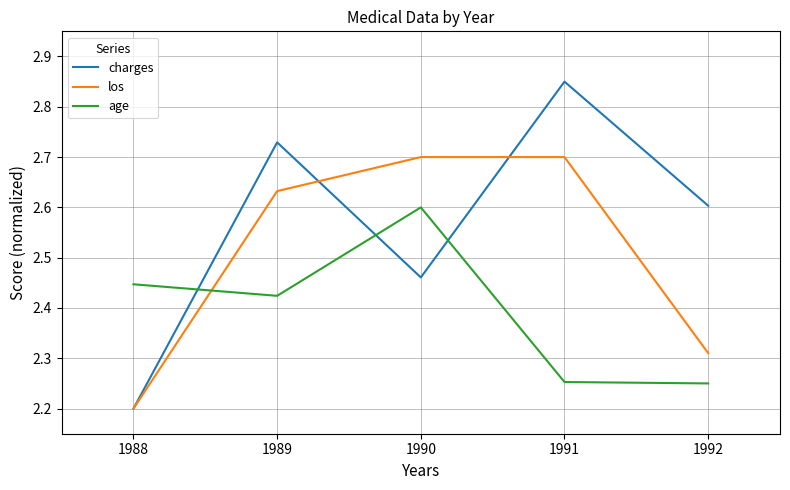

What is the difference between the highest and lowest values at 1992?

0.4